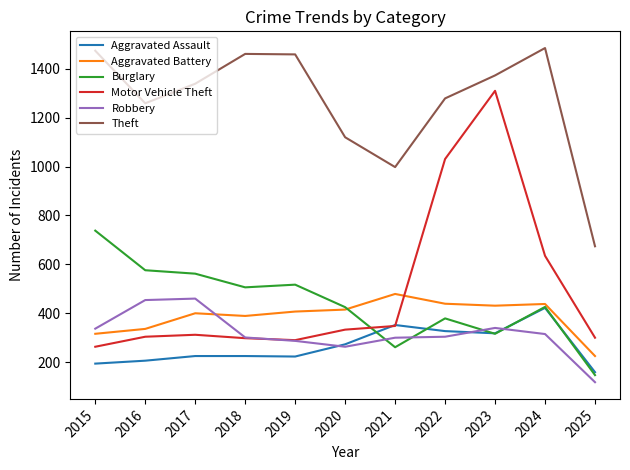

True or false: Theft and Burglary cross at least once.

False